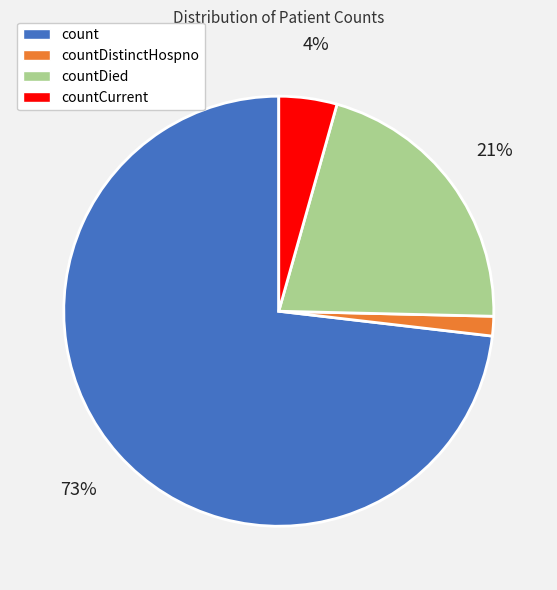

How many slices are in this pie chart?

4